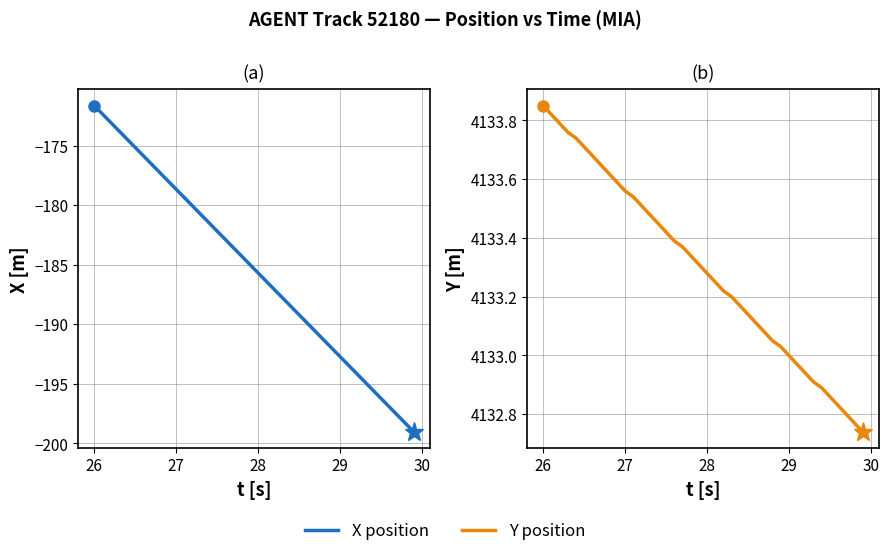

True or false: X position has a value of -56.2 at 7.

False